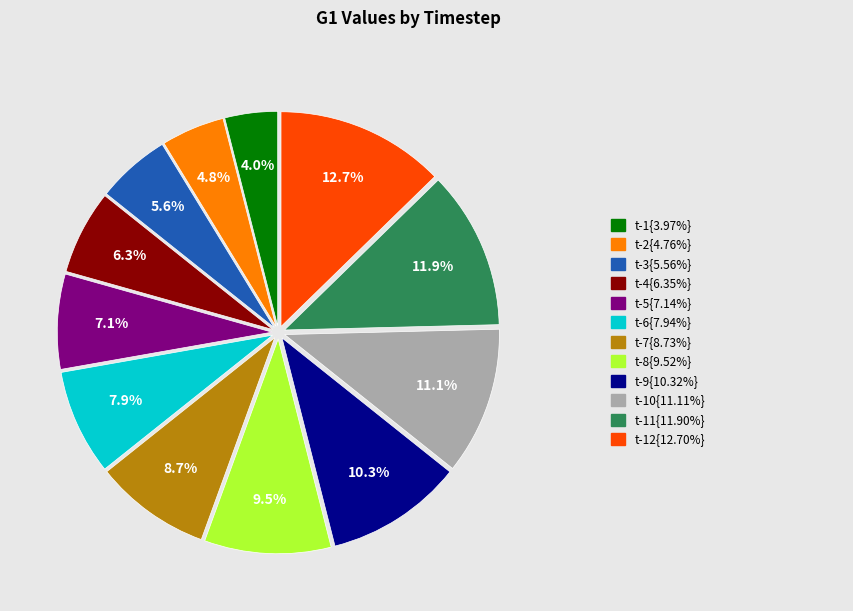

Is there a majority slice in this chart?

No